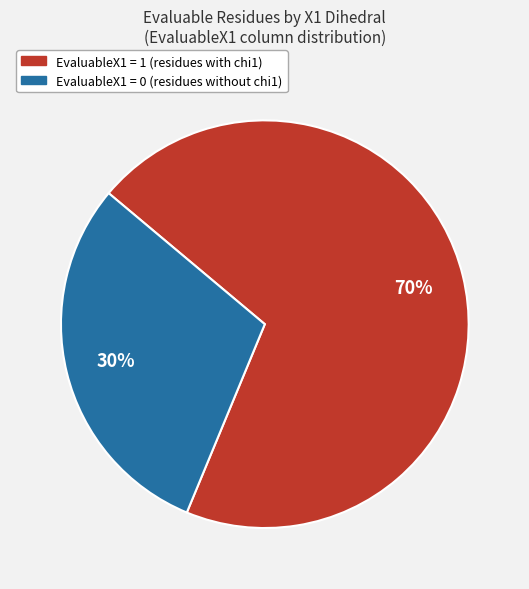

To the nearest percent, what is the average slice percentage?

50%